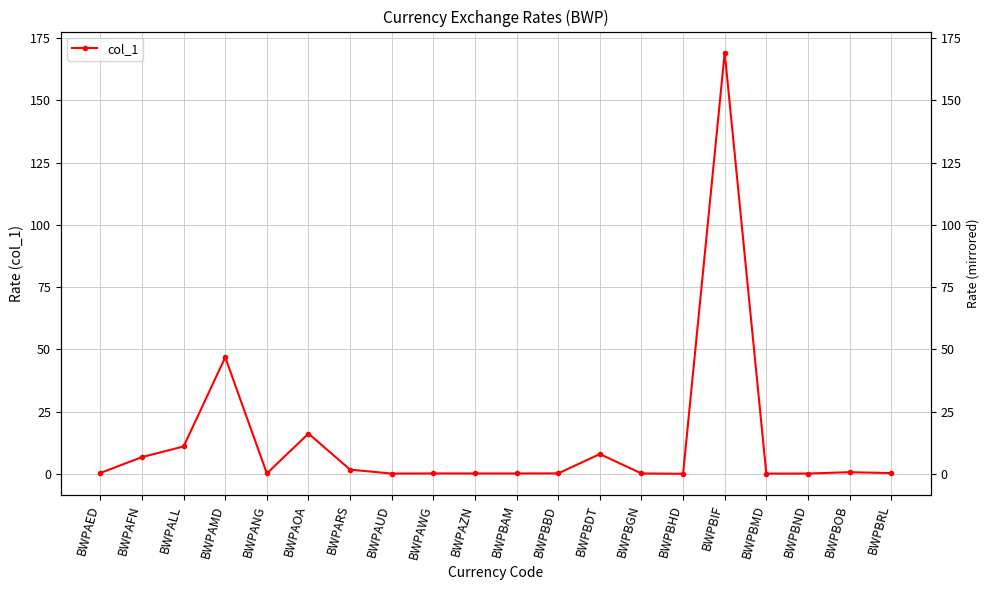

At which label is the value closest to 84?

BWPAMD